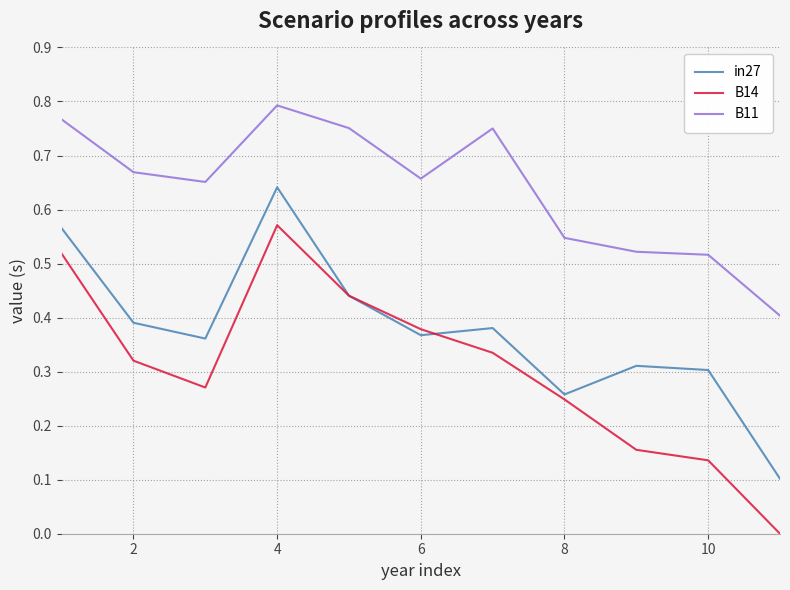

List the series in order of their overall mean, lowest first.

B14, in27, B11